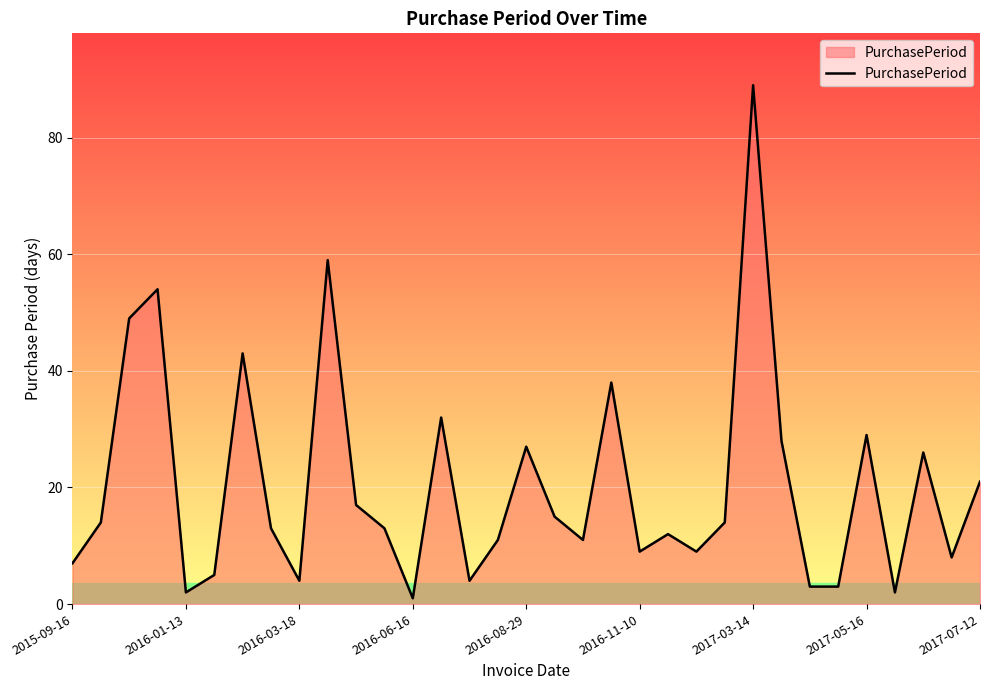

What is the maximum value shown in the chart?

89